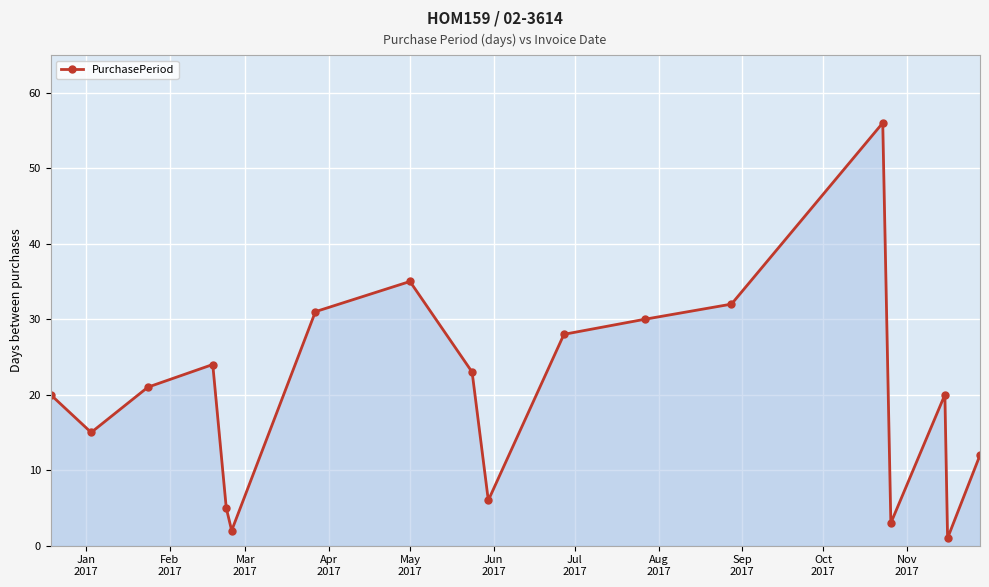

What is the greatest value displayed?

56